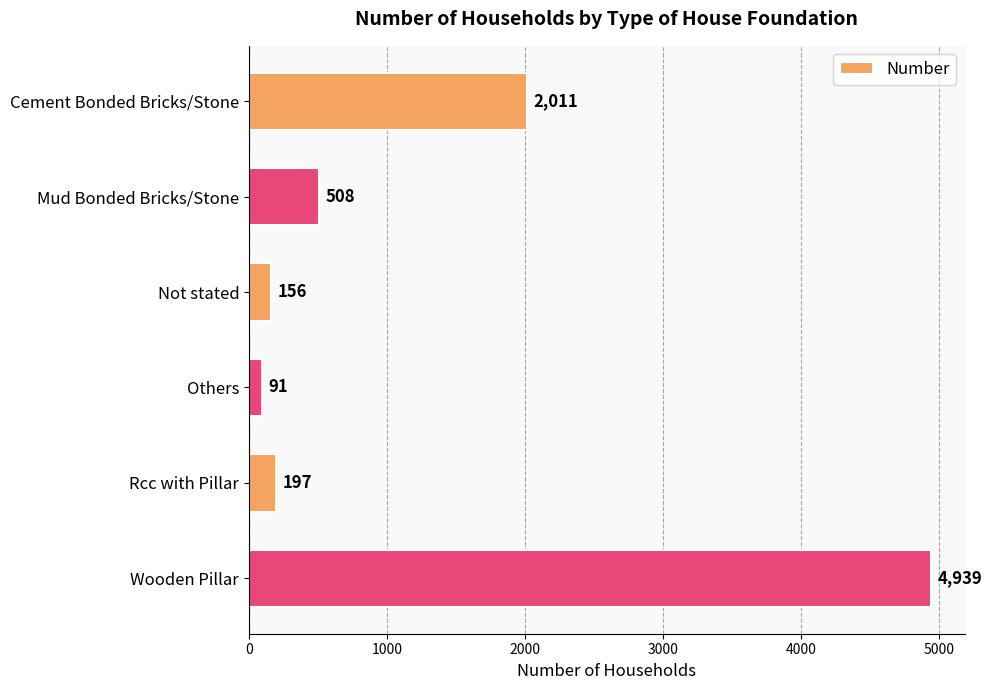

What is the greatest value displayed?

4939